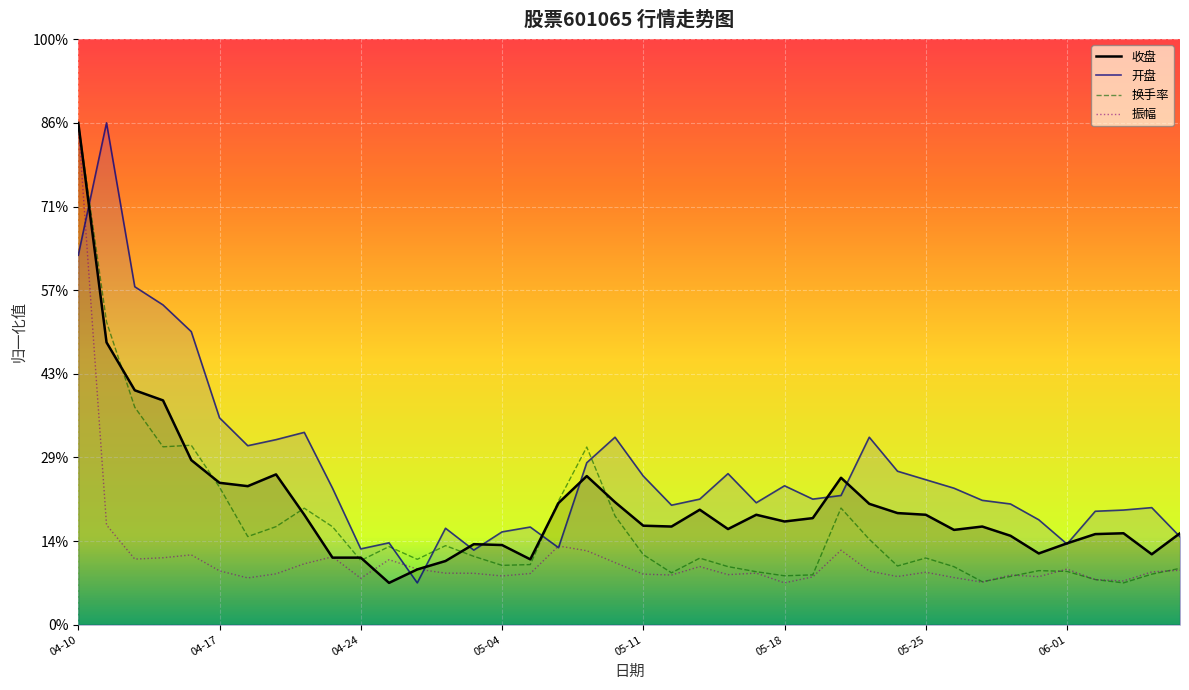

Which category has the lowest value across all series?

2023-04-25